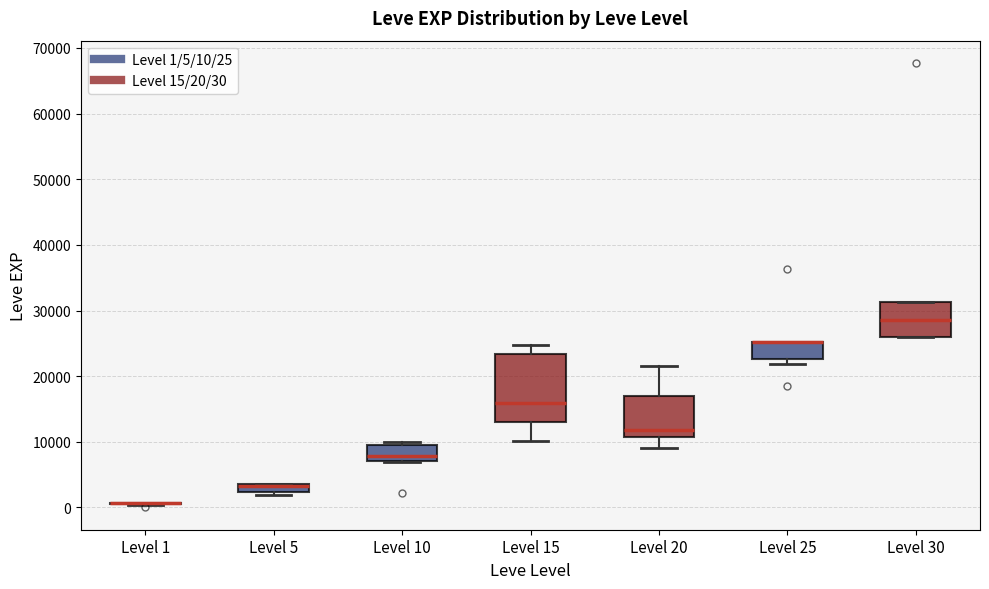

Where is the upper edge of the box for Level 15 on the y-axis? The values are not printed on the chart, so give them approximately, as read against the axis.

23000